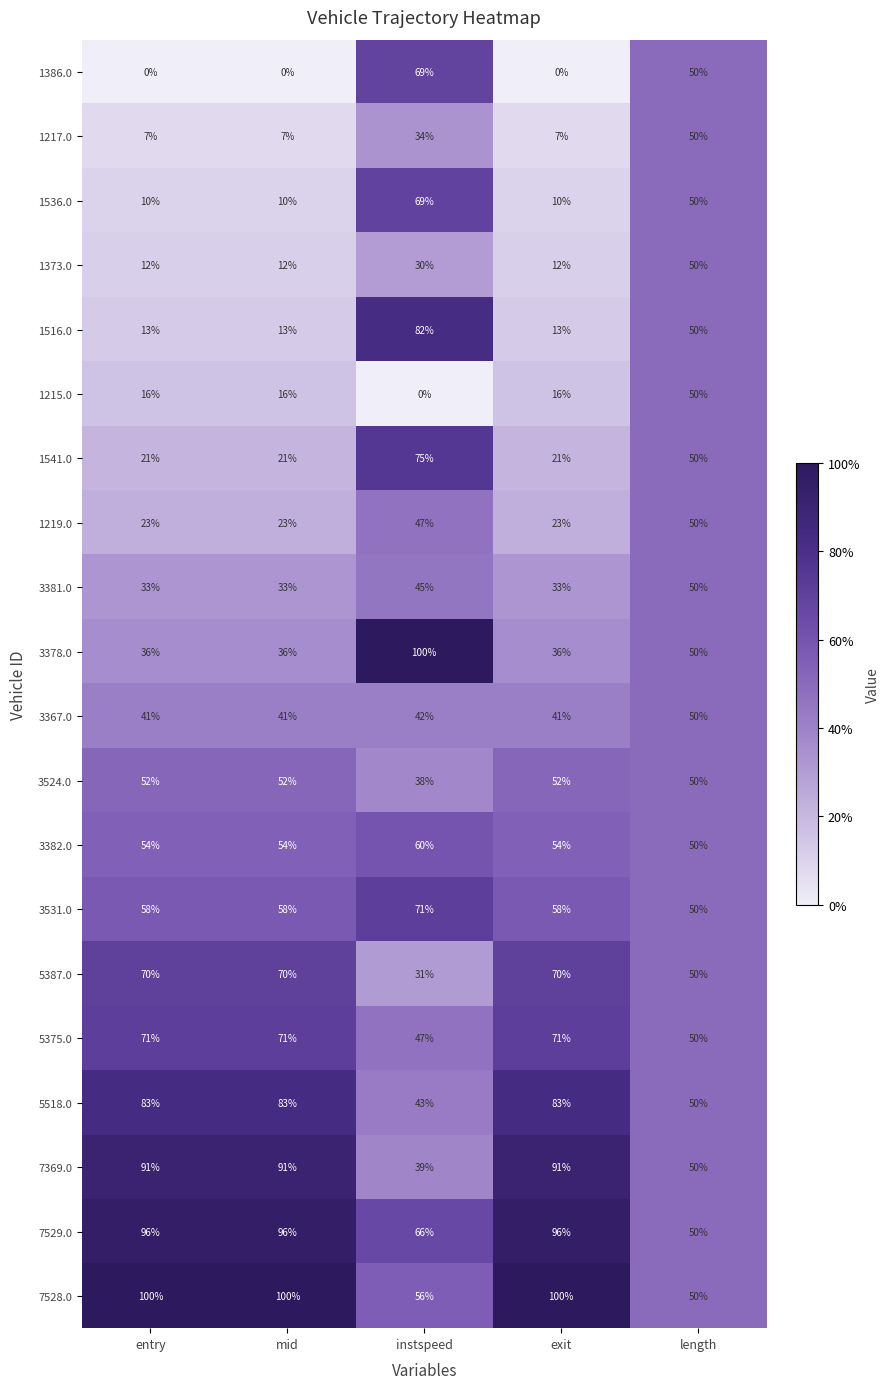

What is the average value of the 7369.0 series?

72